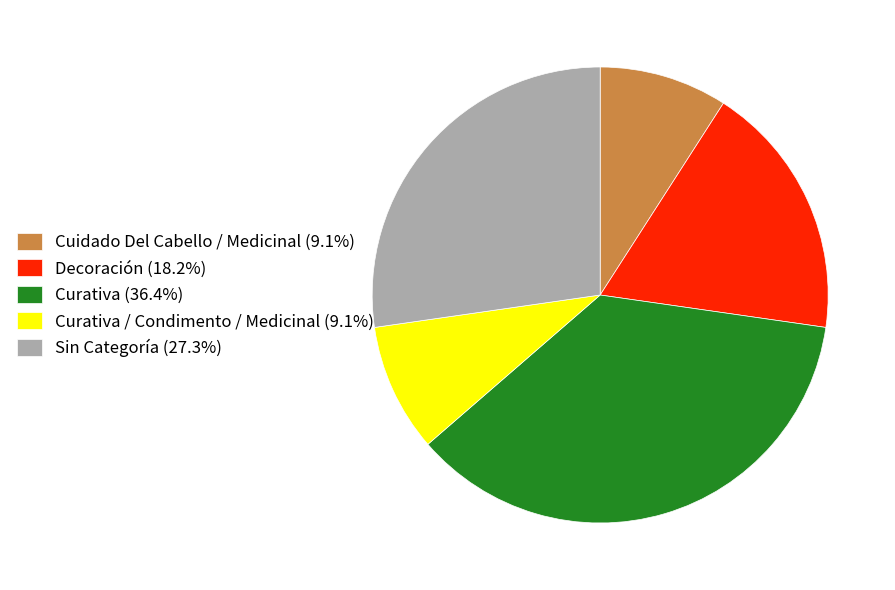

Combined, do Cuidado Del Cabello / Medicinal (9.1%) and Sin Categoría (27.3%) account for over 50%?

No